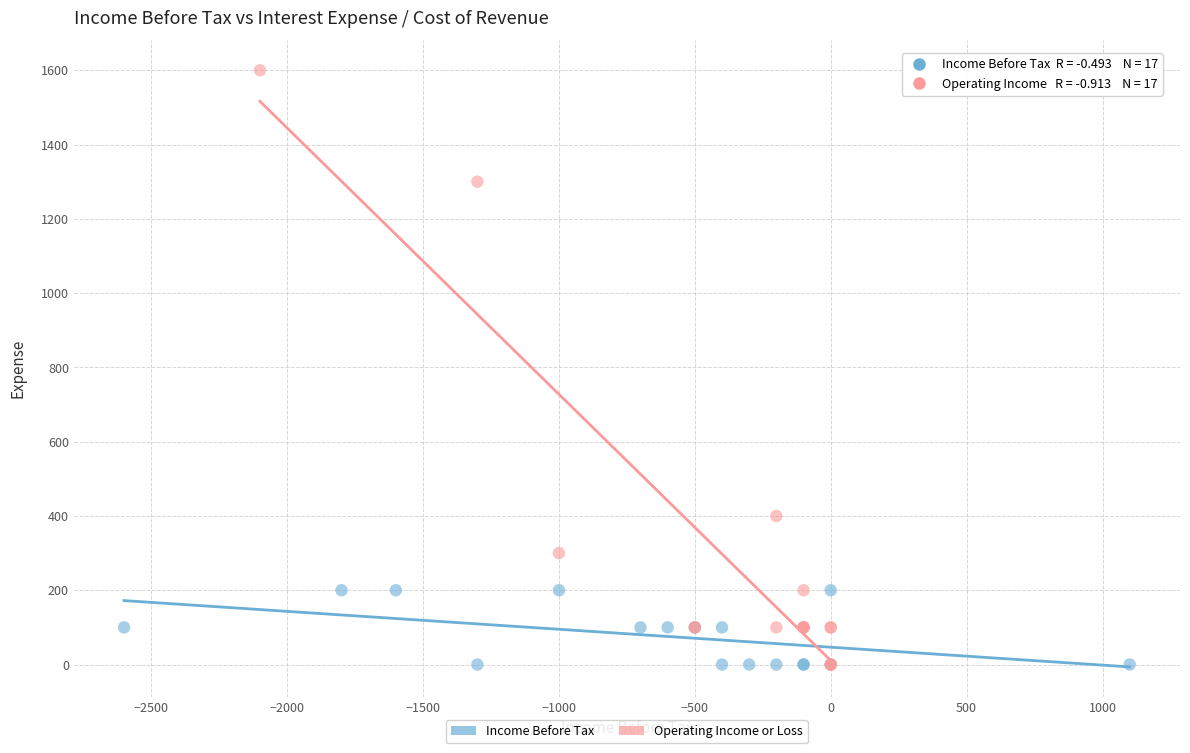

What are all the series names shown in the legend?

Income Before Tax, Operating Income or Loss